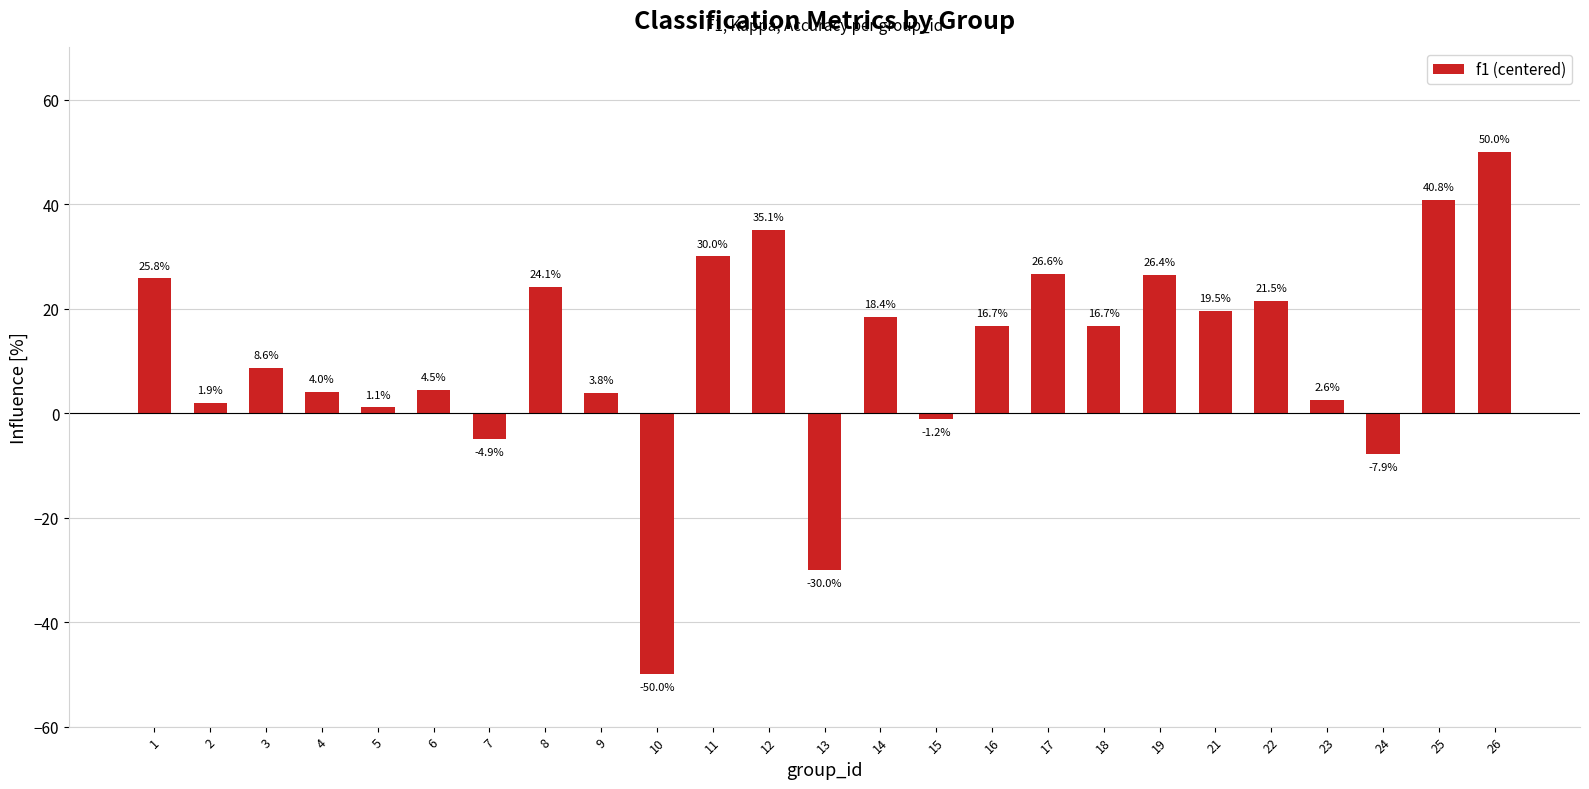

How many values are below zero?

5